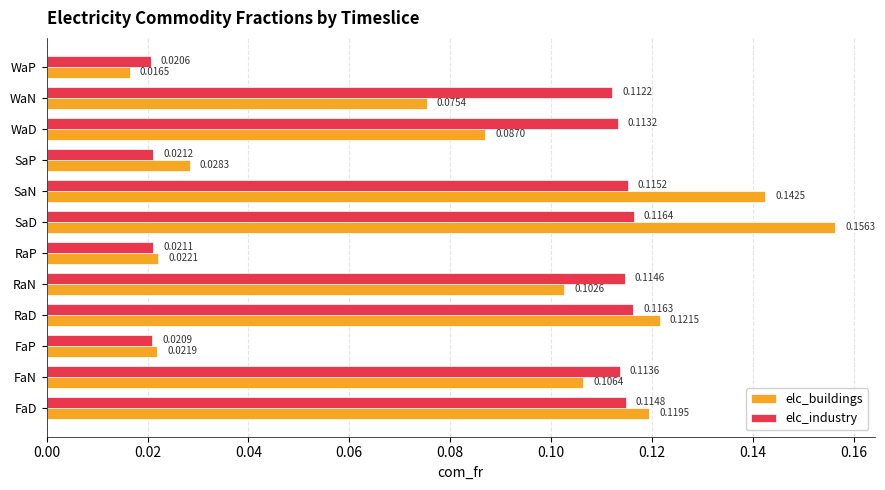

Which series changed the most between RaD and RaP?

elc_buildings